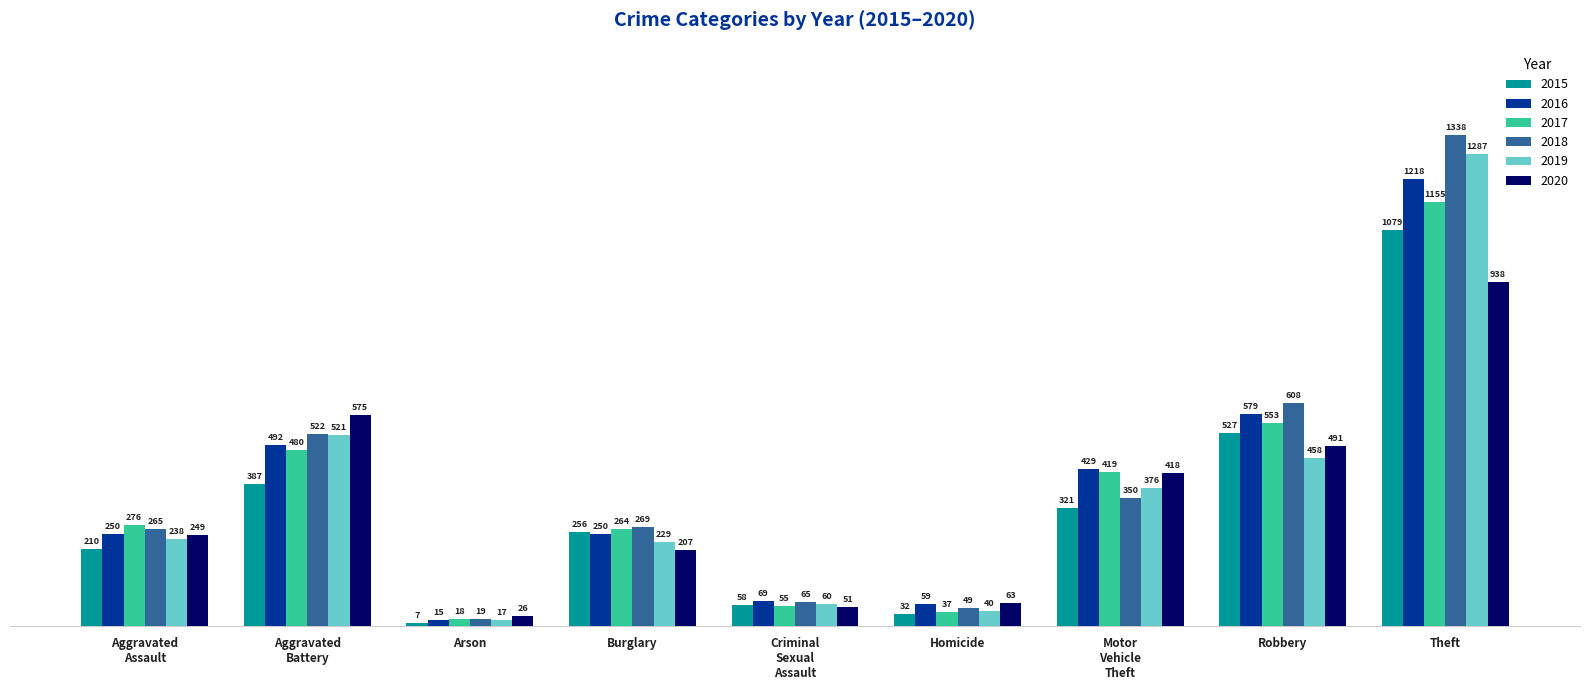

List the labels in order of 2019 value, largest first.

Theft, Aggravated
Battery, Robbery, Motor
Vehicle
Theft, Aggravated
Assault, Burglary, Criminal
Sexual
Assault, Homicide, Arson